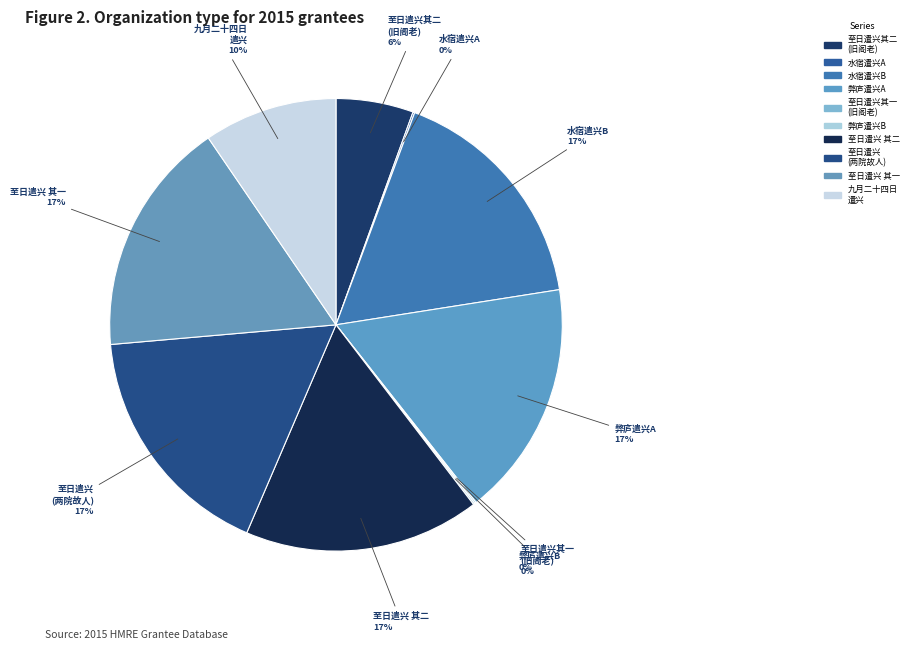

To the nearest percent, what is the average slice percentage?

10%